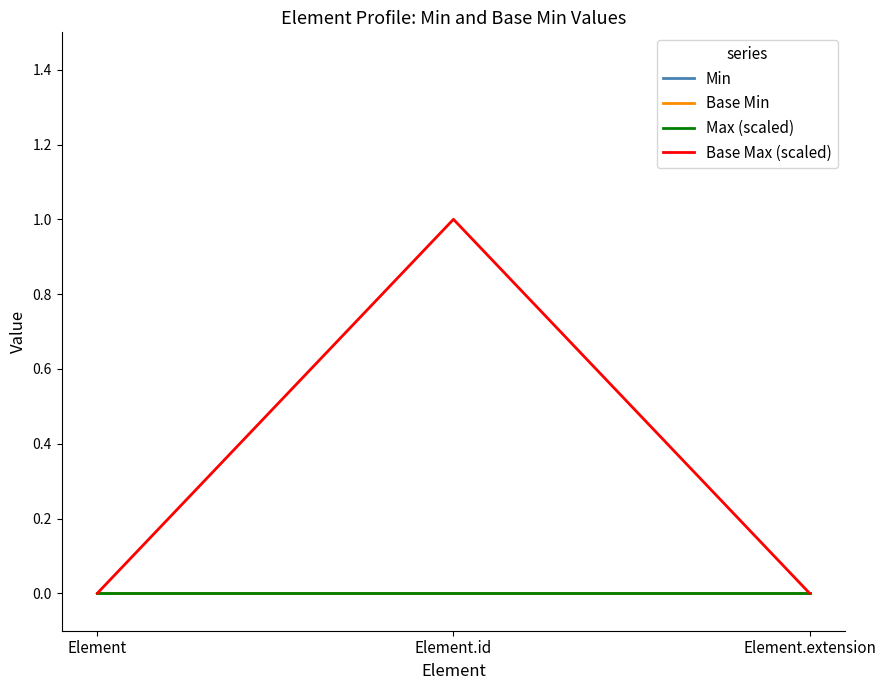

Does the chart display data point markers on the line(s)?

No